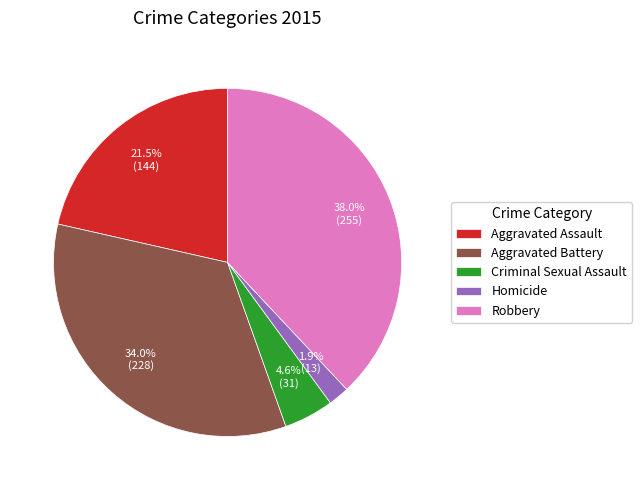

Which slice is the smallest?

Homicide